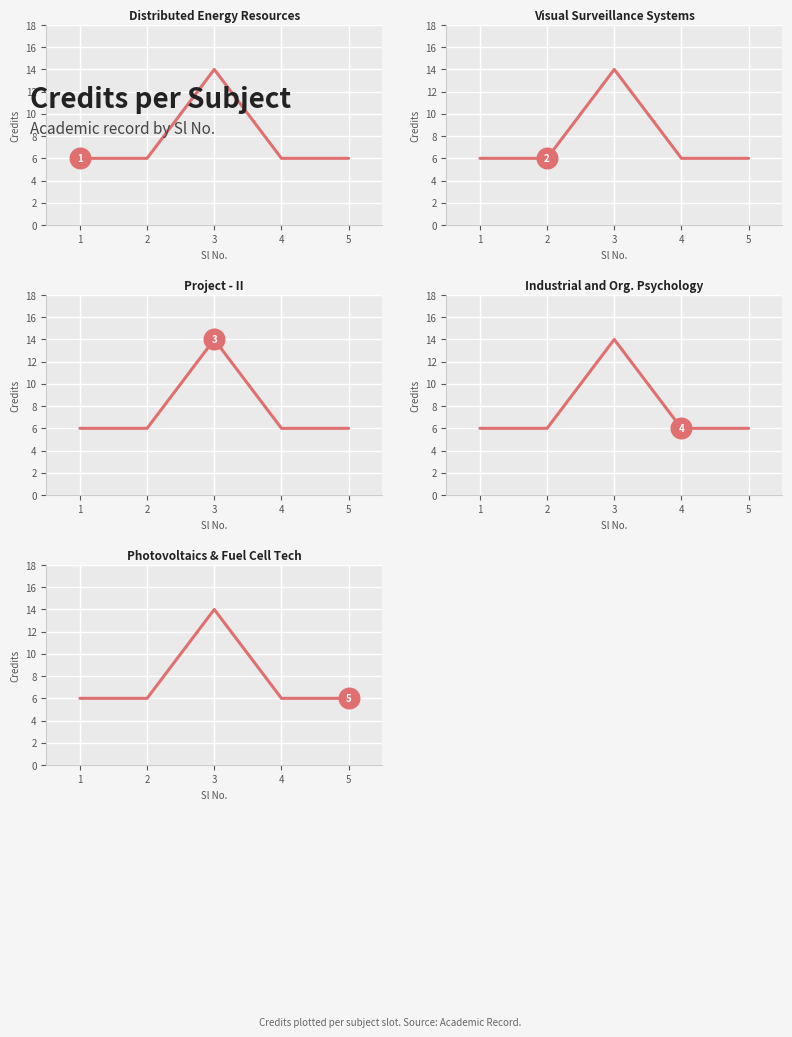

What is the ratio of the value at 1 to the value at 5?

1.0